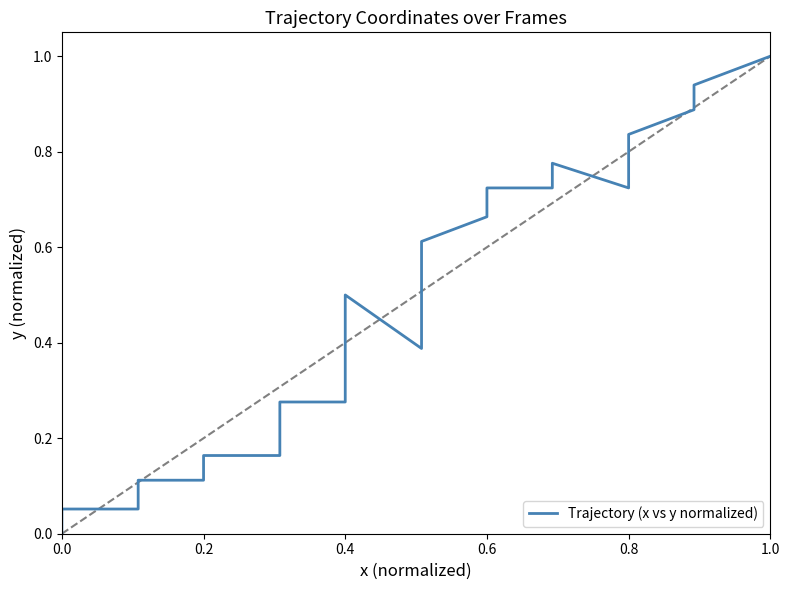

At which category does the chart reach its peak across all series?

1.0